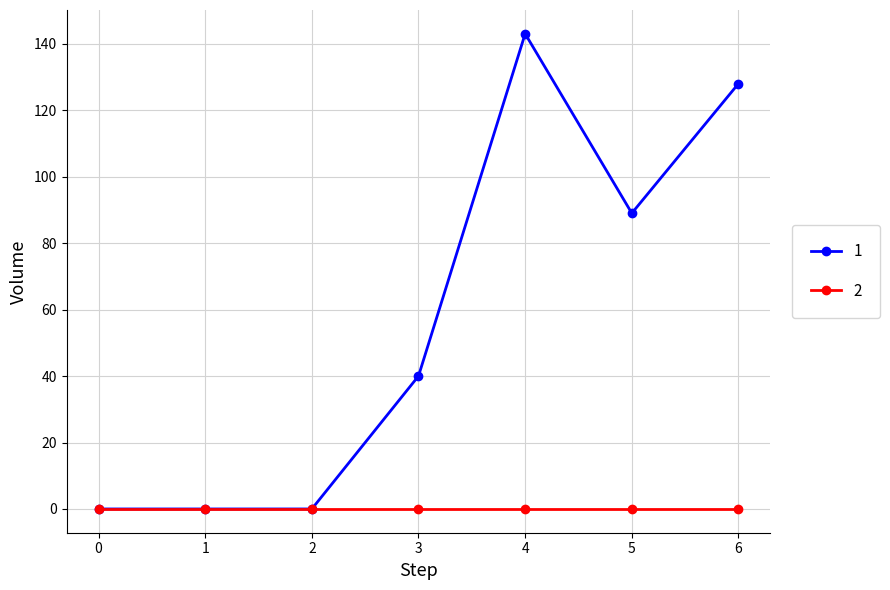

List the series in order of their overall mean, highest first.

1, 2